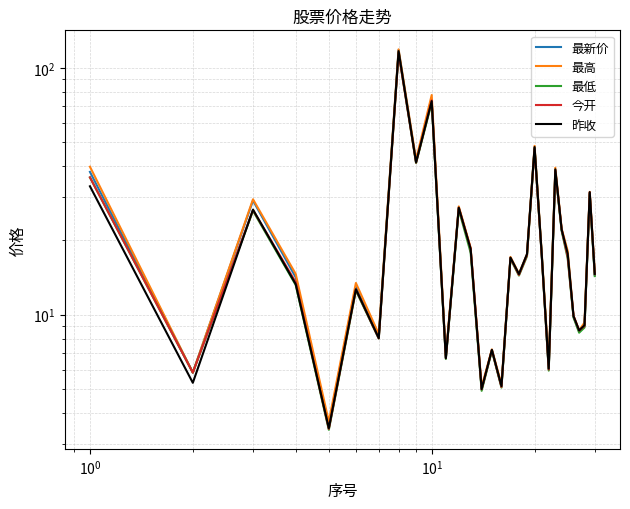

What is the sum of all 最低 values?

669.9